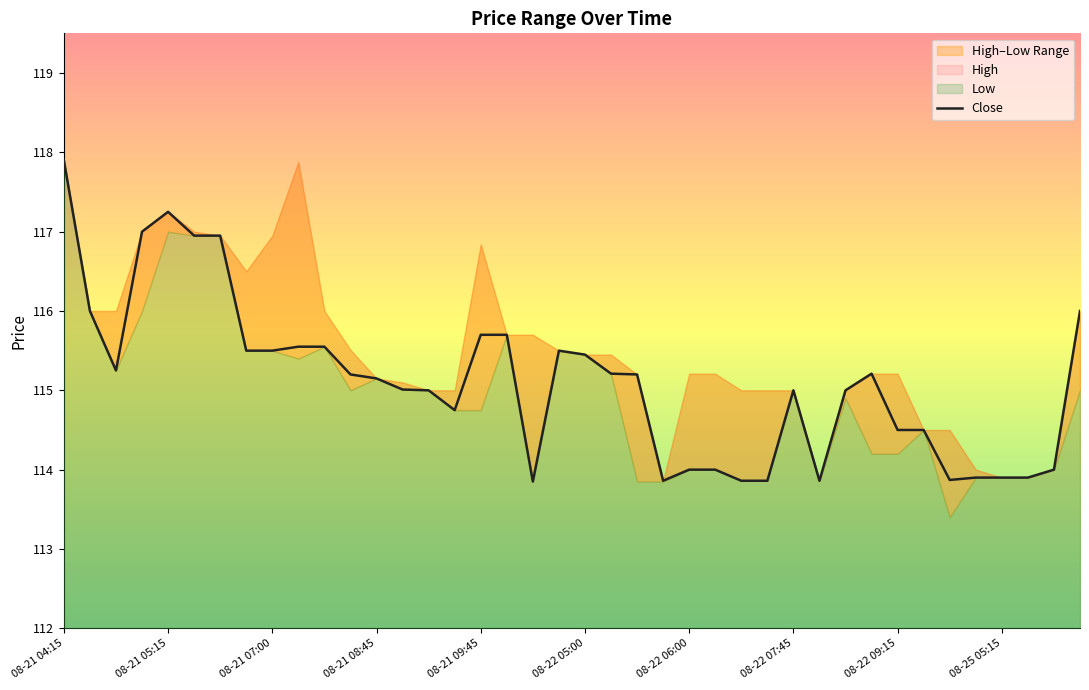

What is the maximum value for Close?

117.9